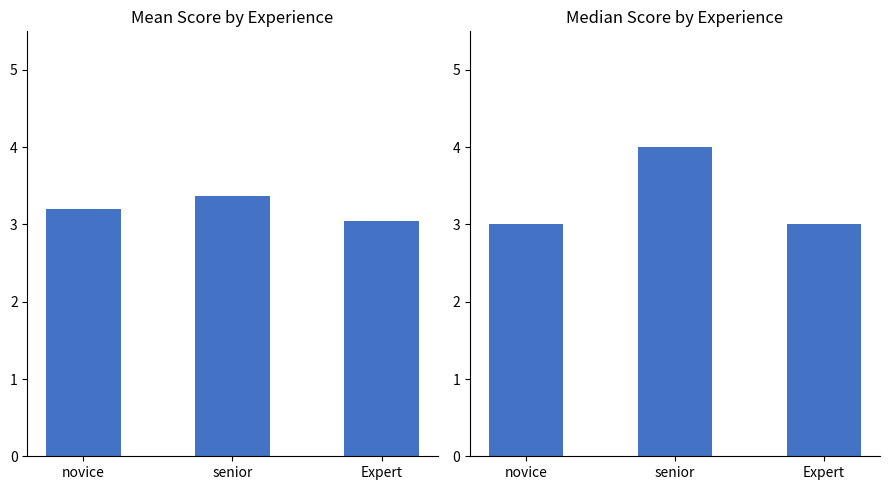

Between senior and Expert, which is larger?

senior